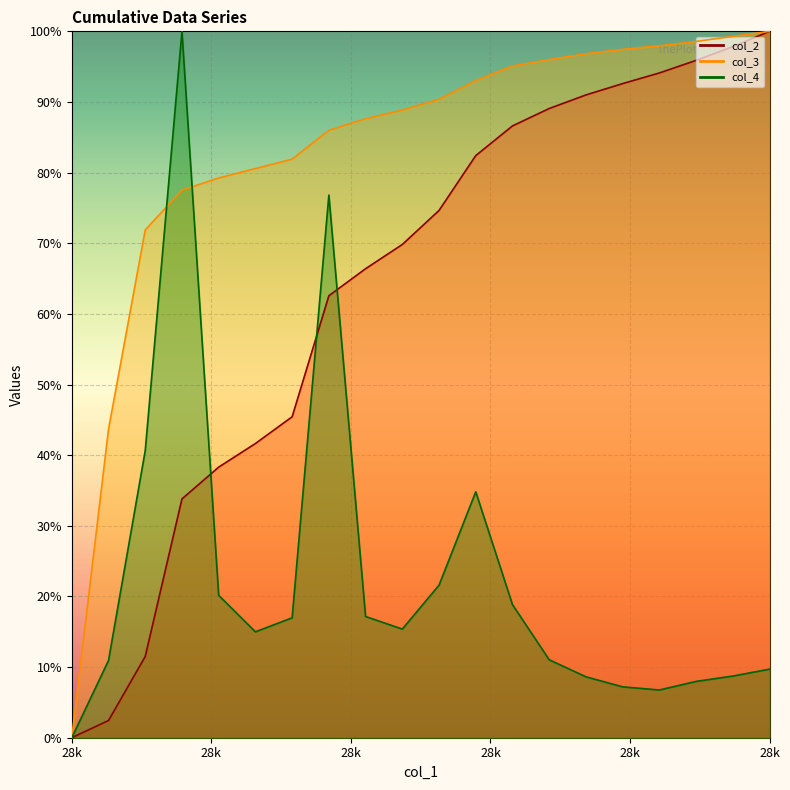

What is the total value across all series at 28485?

200.5